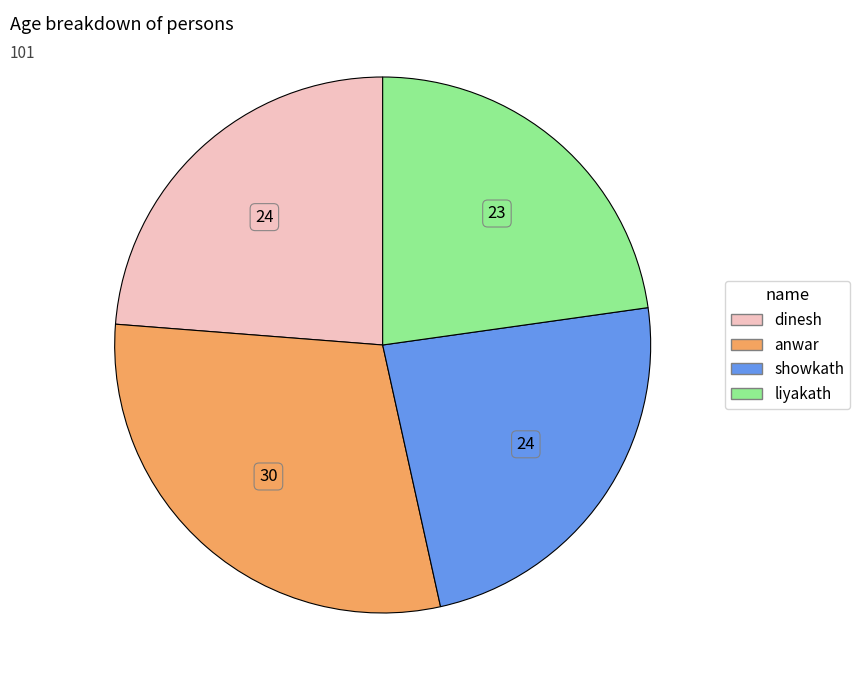

What is the largest slice in the pie chart?

anwar